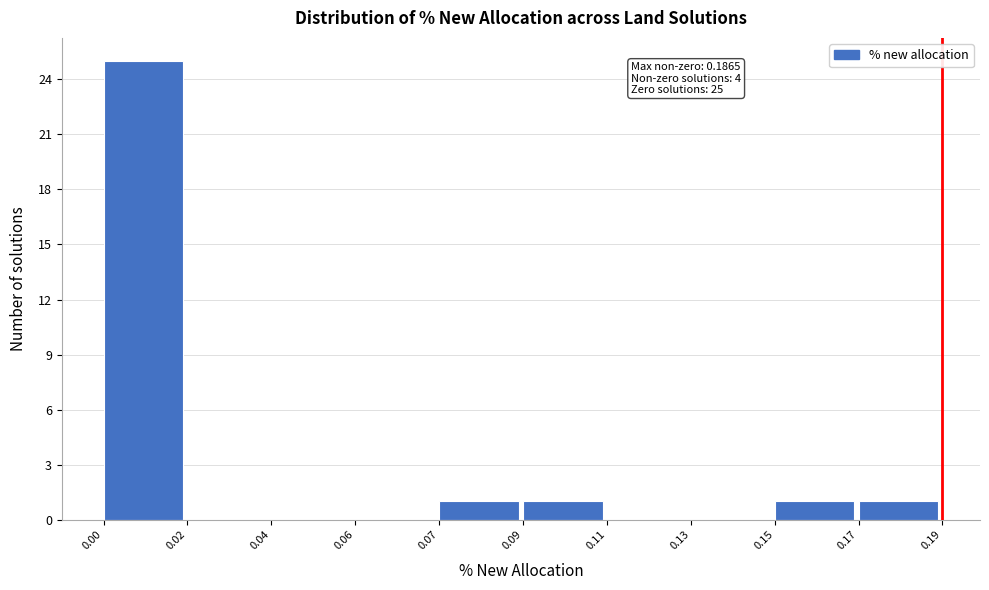

Reading left to right, extract all data points from this chart.

0.00=25	0.02=0	0.04=0	0.06=0	0.07=1	0.09=1	0.11=0	0.13=0	0.15=1	0.17=1